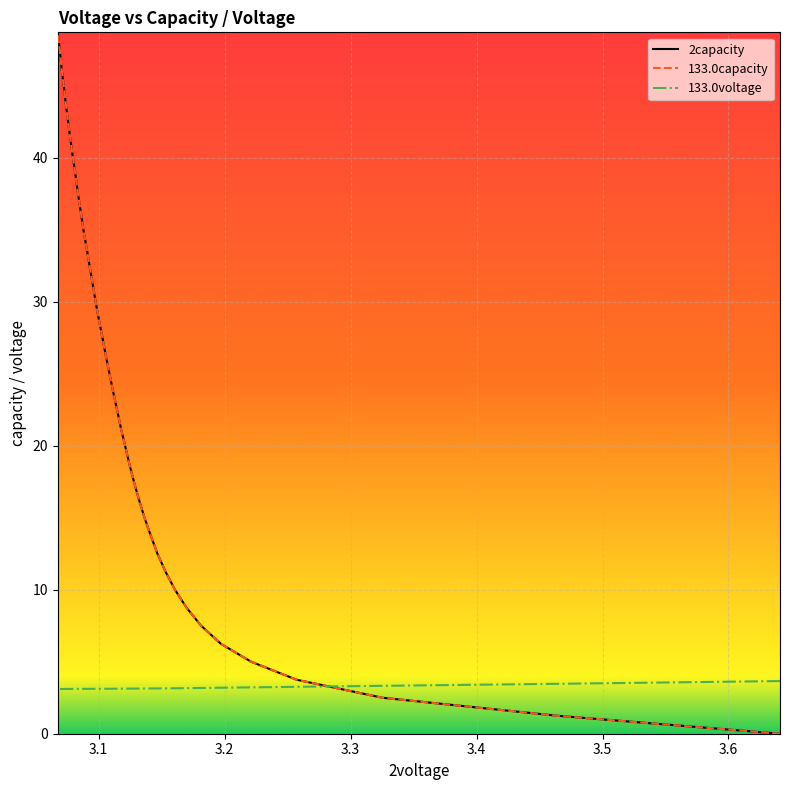

What are all the series names shown in the legend?

2capacity, 133.0capacity, 133.0voltage